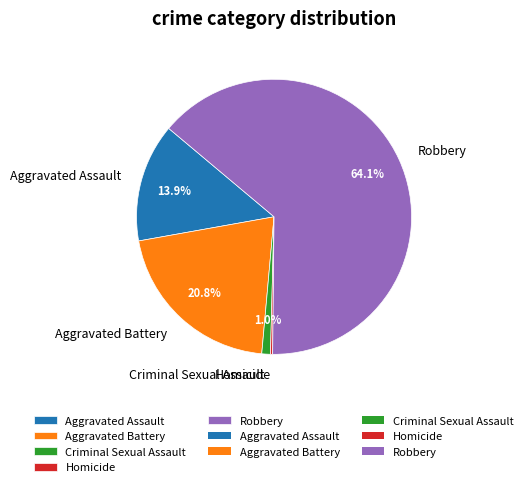

What is the largest slice in the pie chart?

Robbery